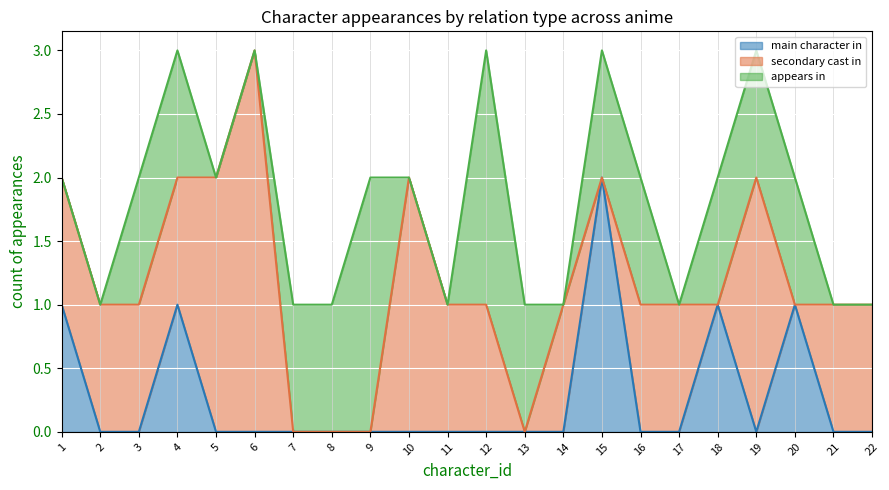

What is the difference between the maximum and minimum values in the main character in series?

2